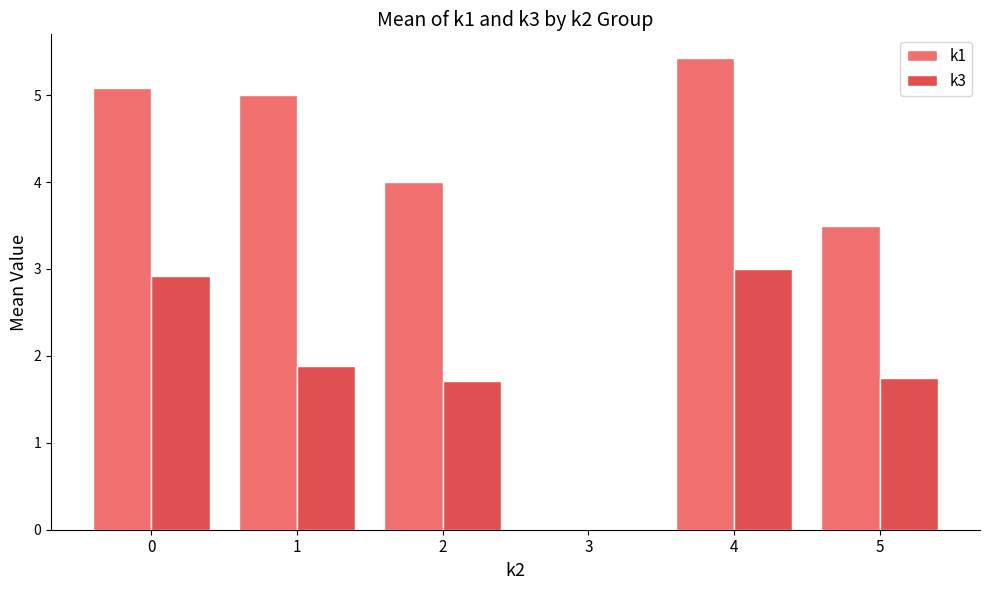

Is the value of k3 at 4 greater than the value of k1 at 1?

No